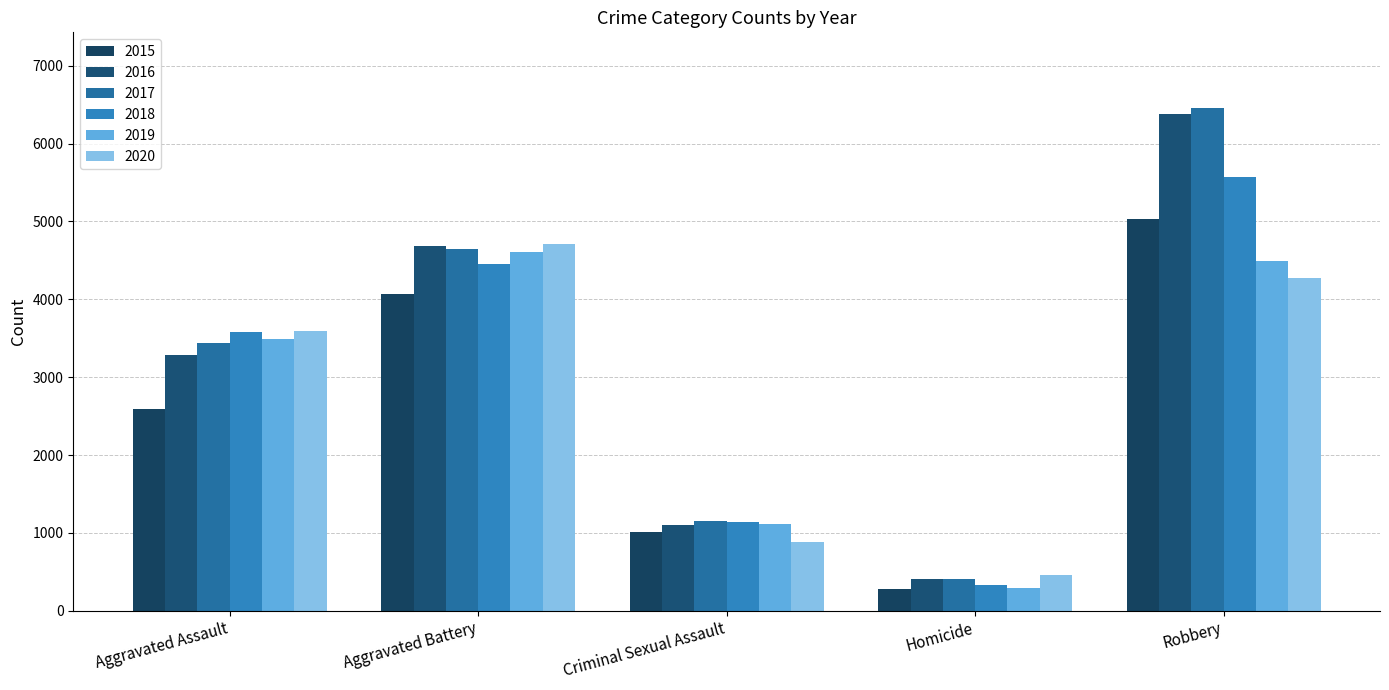

How many groups of bars are there?

5